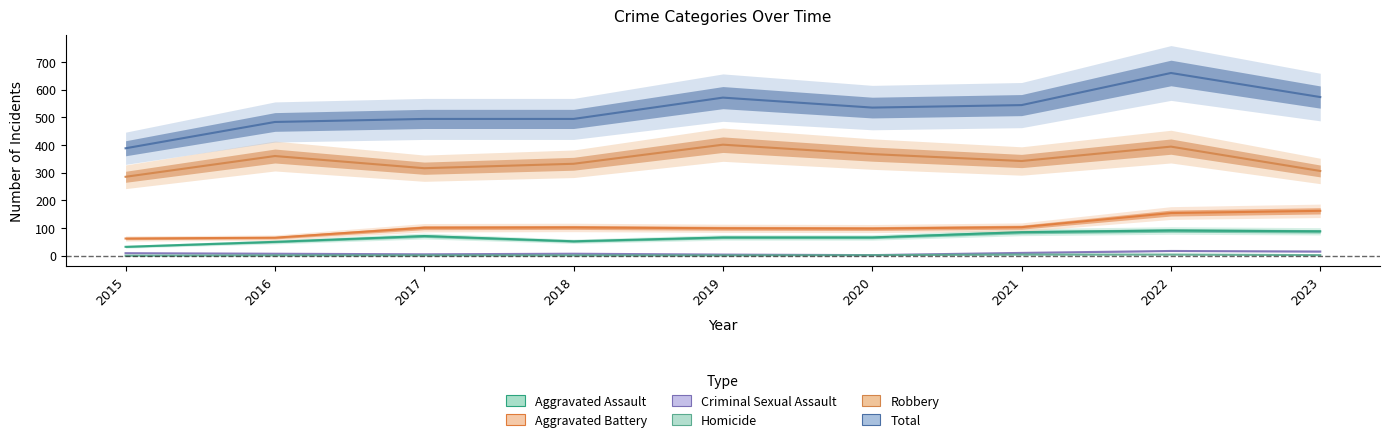

The Total series shows 1111 at 2022. True or false?

False